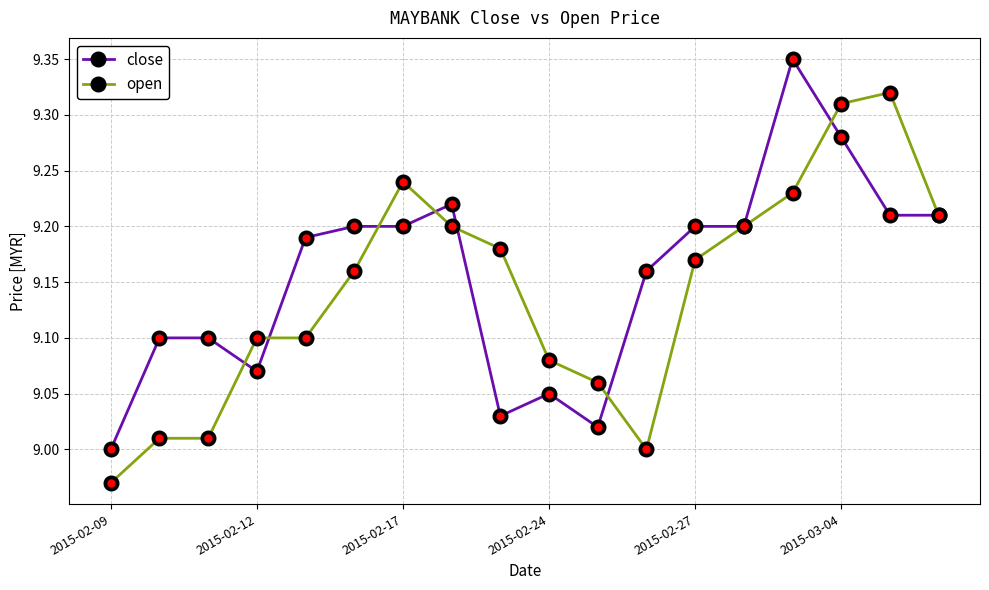

Rank the series by their maximum value, from highest to lowest.

close, open